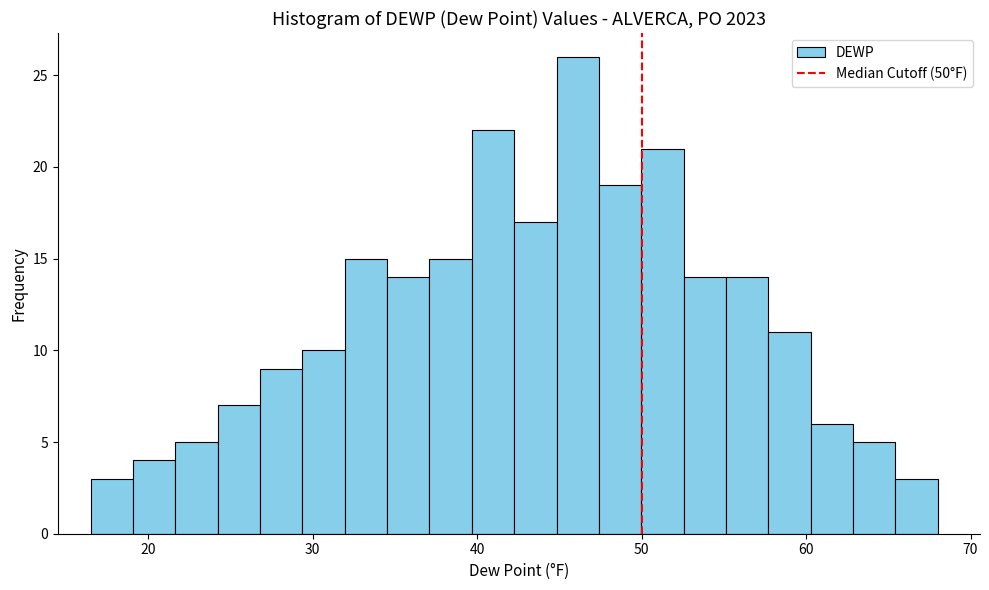

Around what value on the x-axis is the tallest bar? Give the approximate position of its centre, as read against the axis.

46